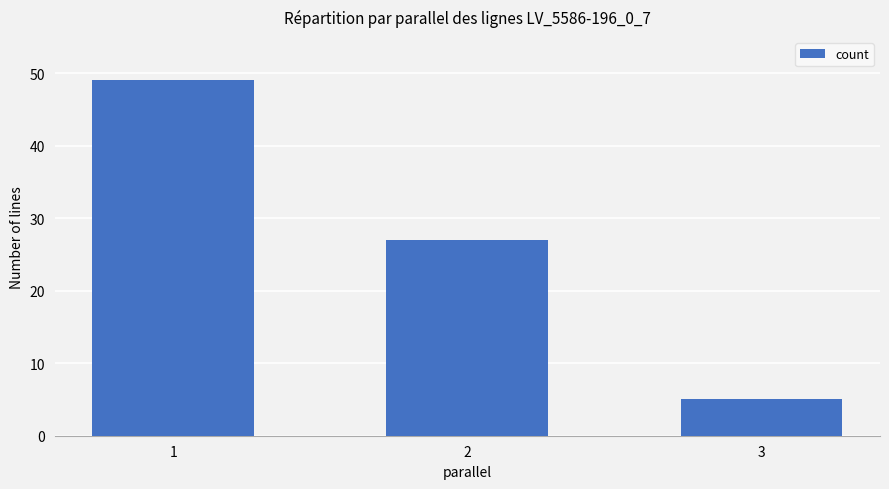

What is the change in value from 2 to 3?

-22